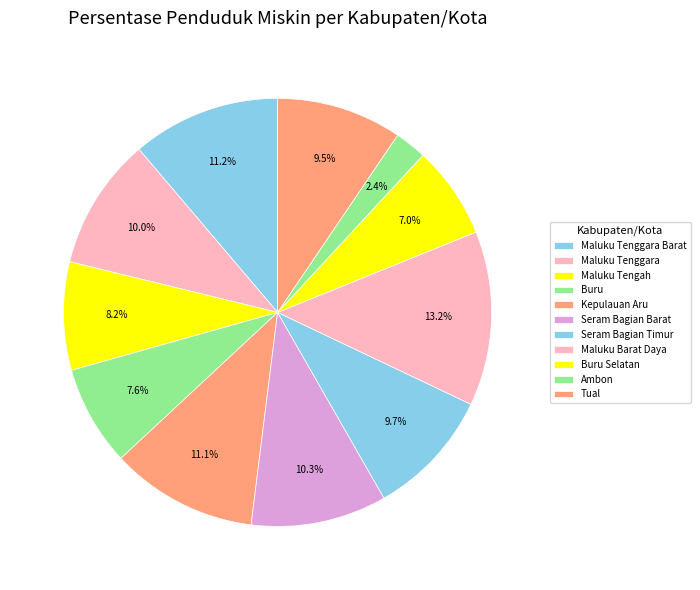

Count the number of slices in the pie.

11